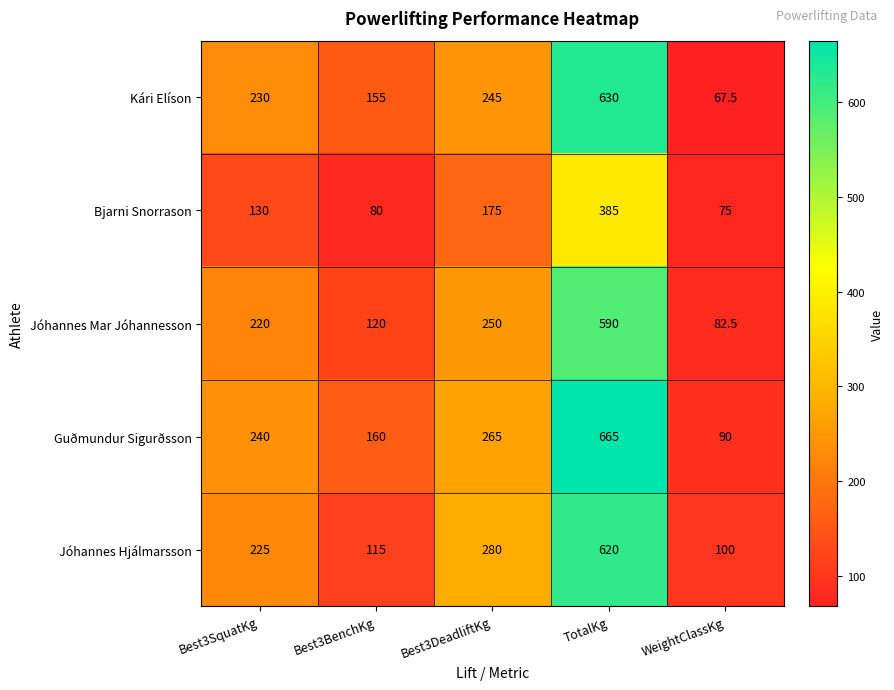

What is the total value across all series at Best3BenchKg?

630.0